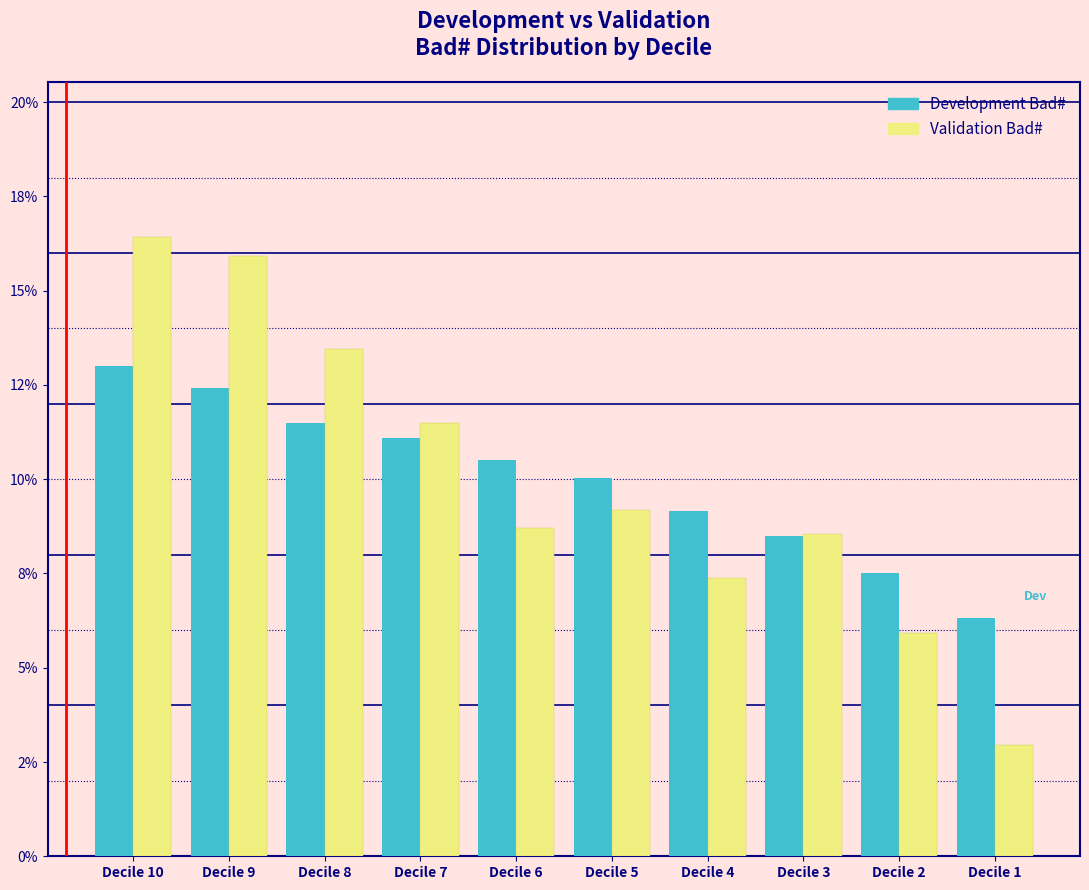

What are all the series names shown in the legend?

Development Bad#, Validation Bad#